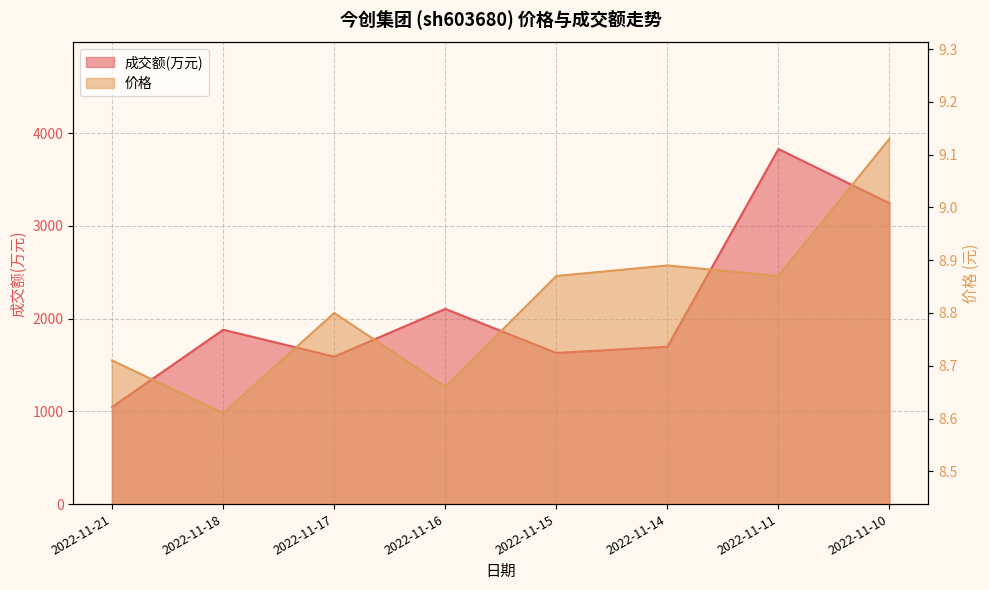

Between 2022-11-11 and 2022-11-10, which is larger?

2022-11-11